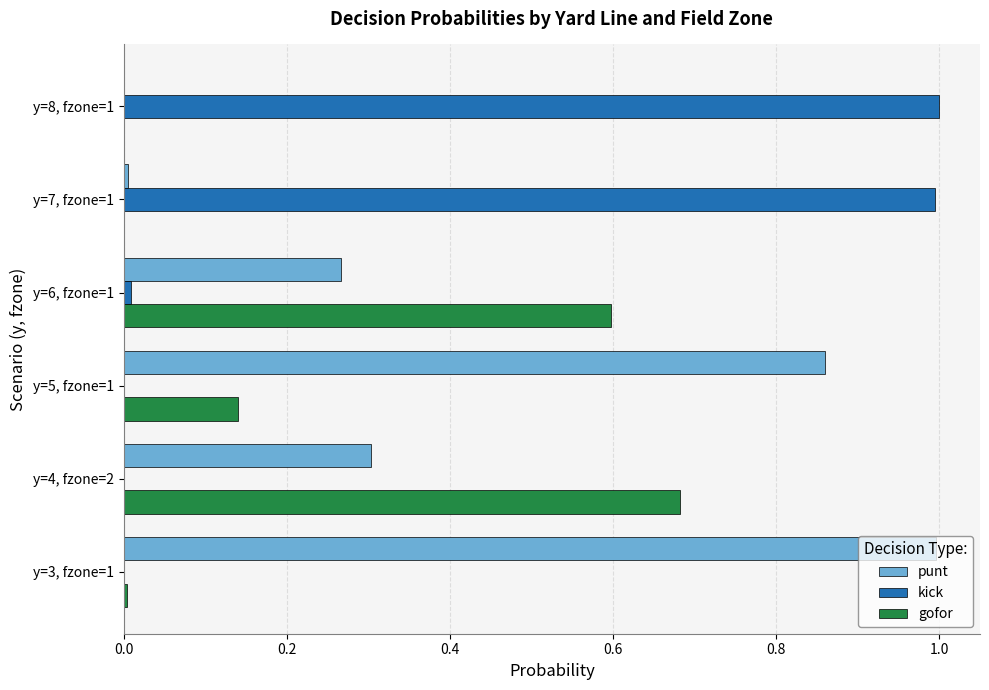

Is it true that kick equals 0.0 at y=3, fzone=1?

True